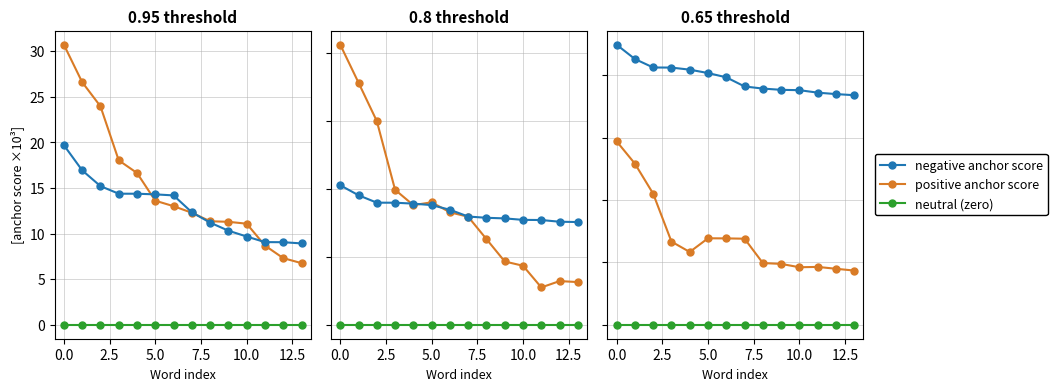

In positive anchor score, how many points are lower than both neighbors (excluding endpoints)?

2